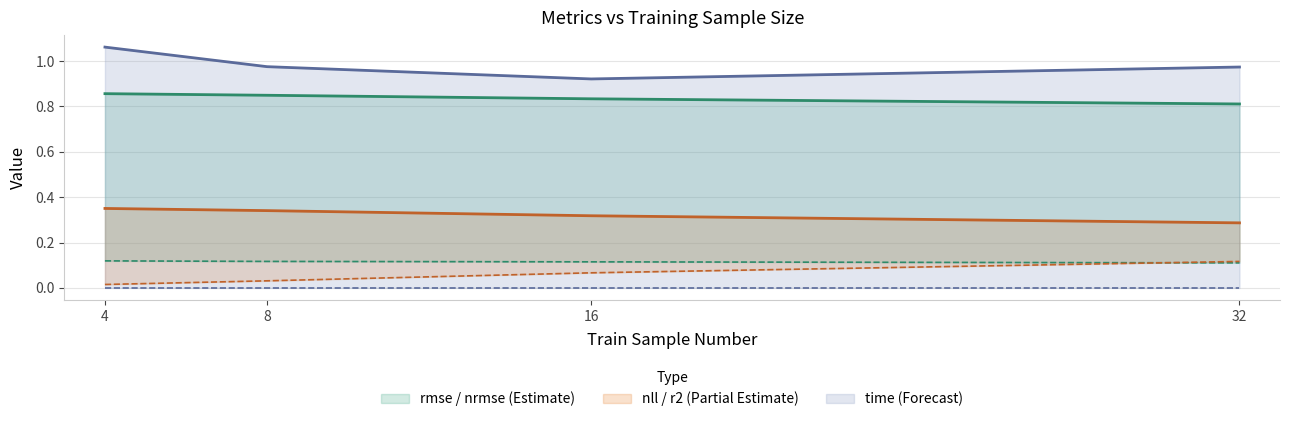

What is the total value across all series at 8?

2.3